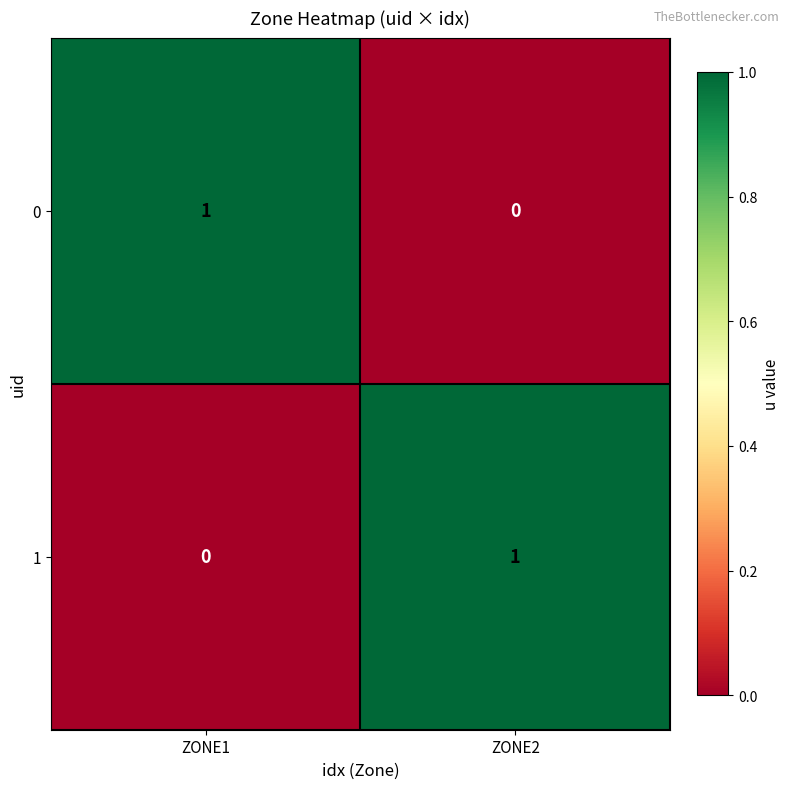

Reading left to right, extract all data points from this chart.

0: 1	0
1: 0	1